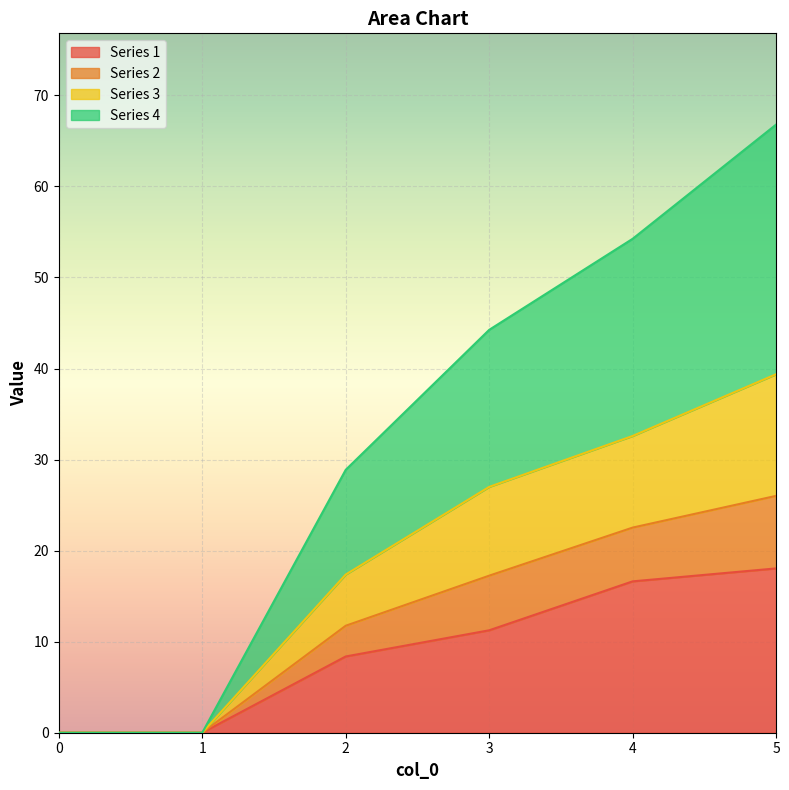

Does the chart display data point markers on the line(s)?

No